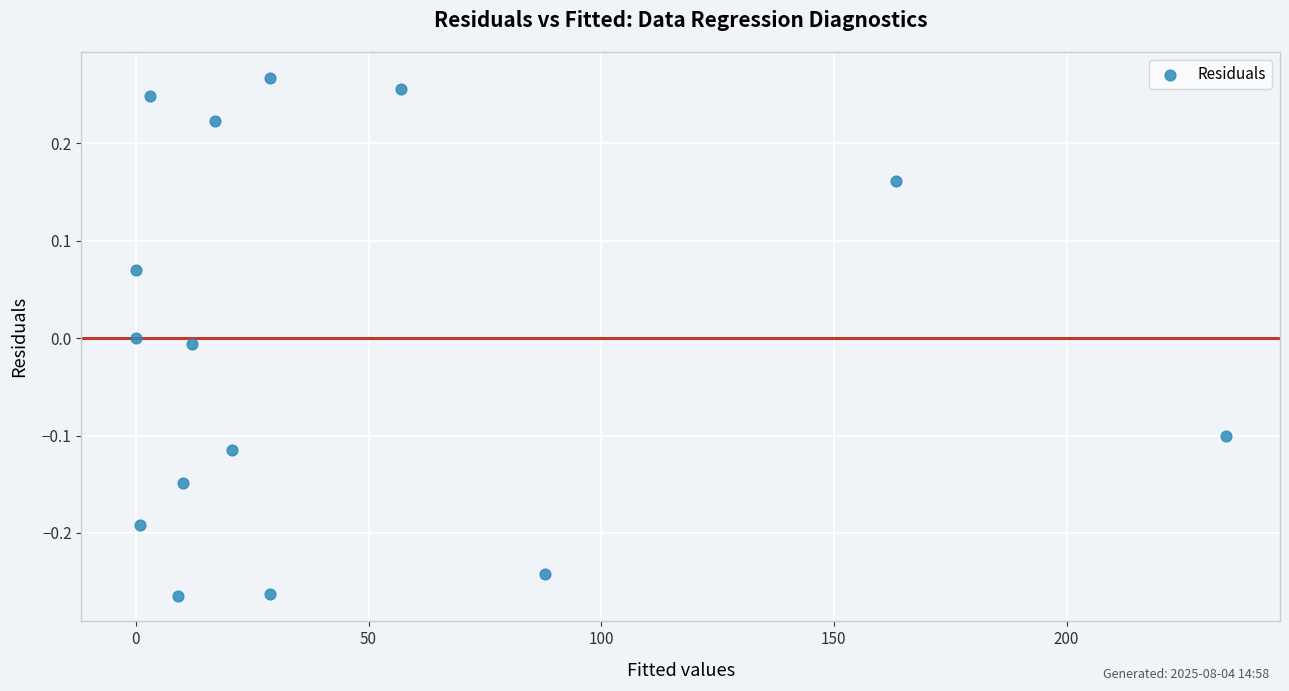

What is the range of Y values (max minus min)?

0.5